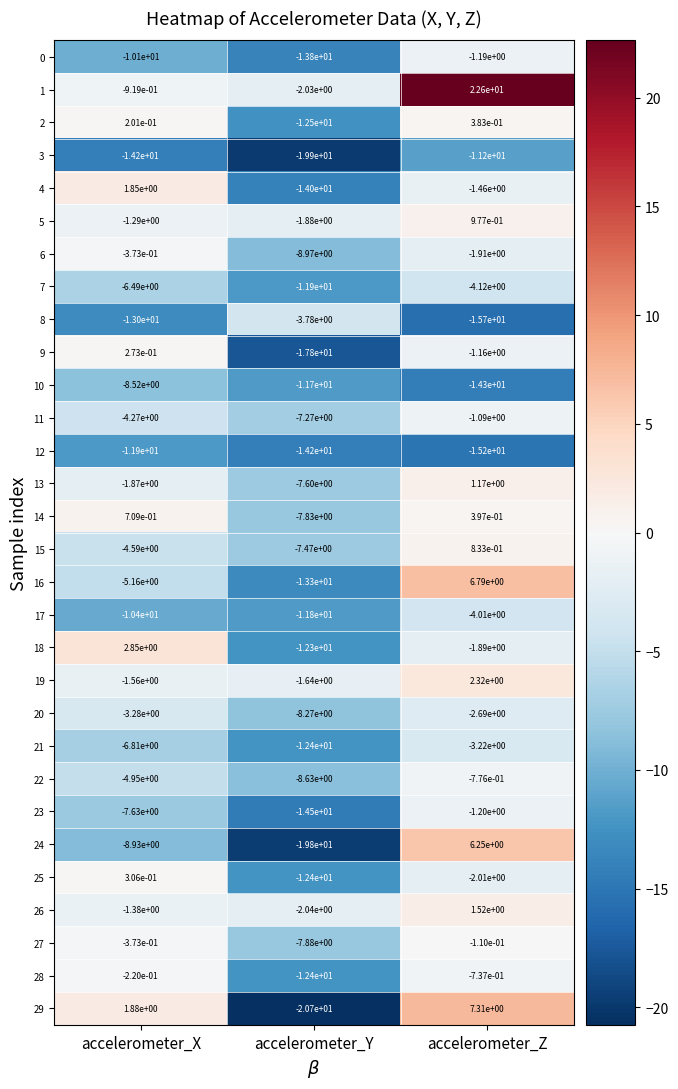

The 2 series shows 0.2 at accelerometer_X. True or false?

True